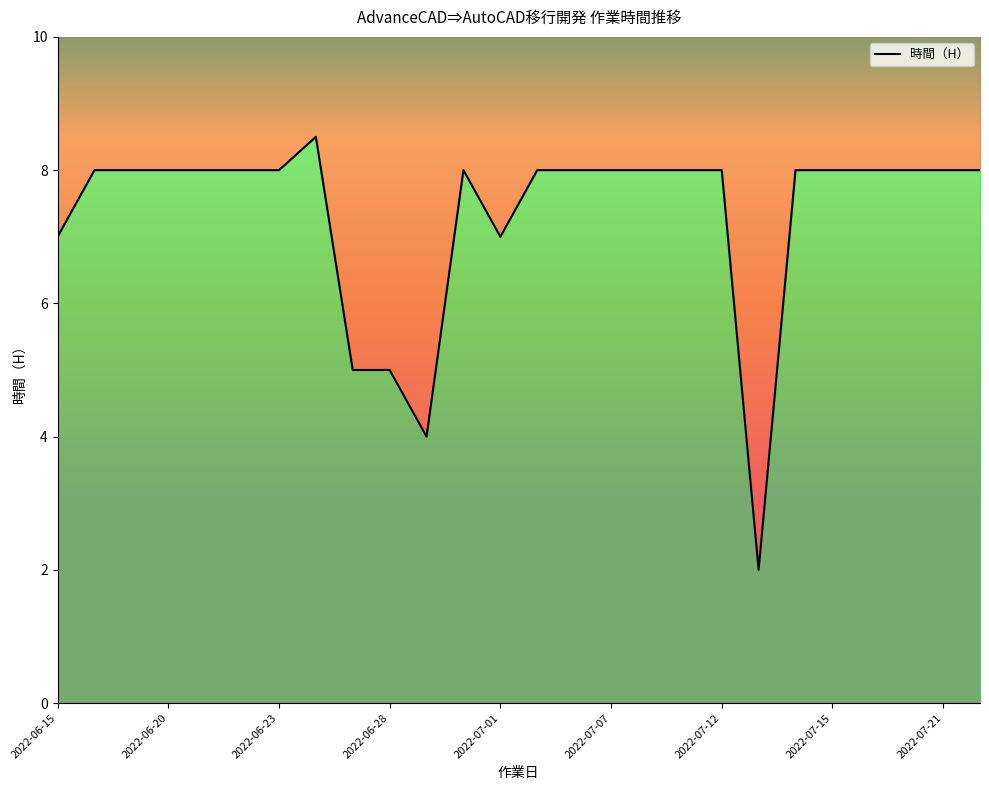

What is the difference between the maximum and minimum values?

6.5